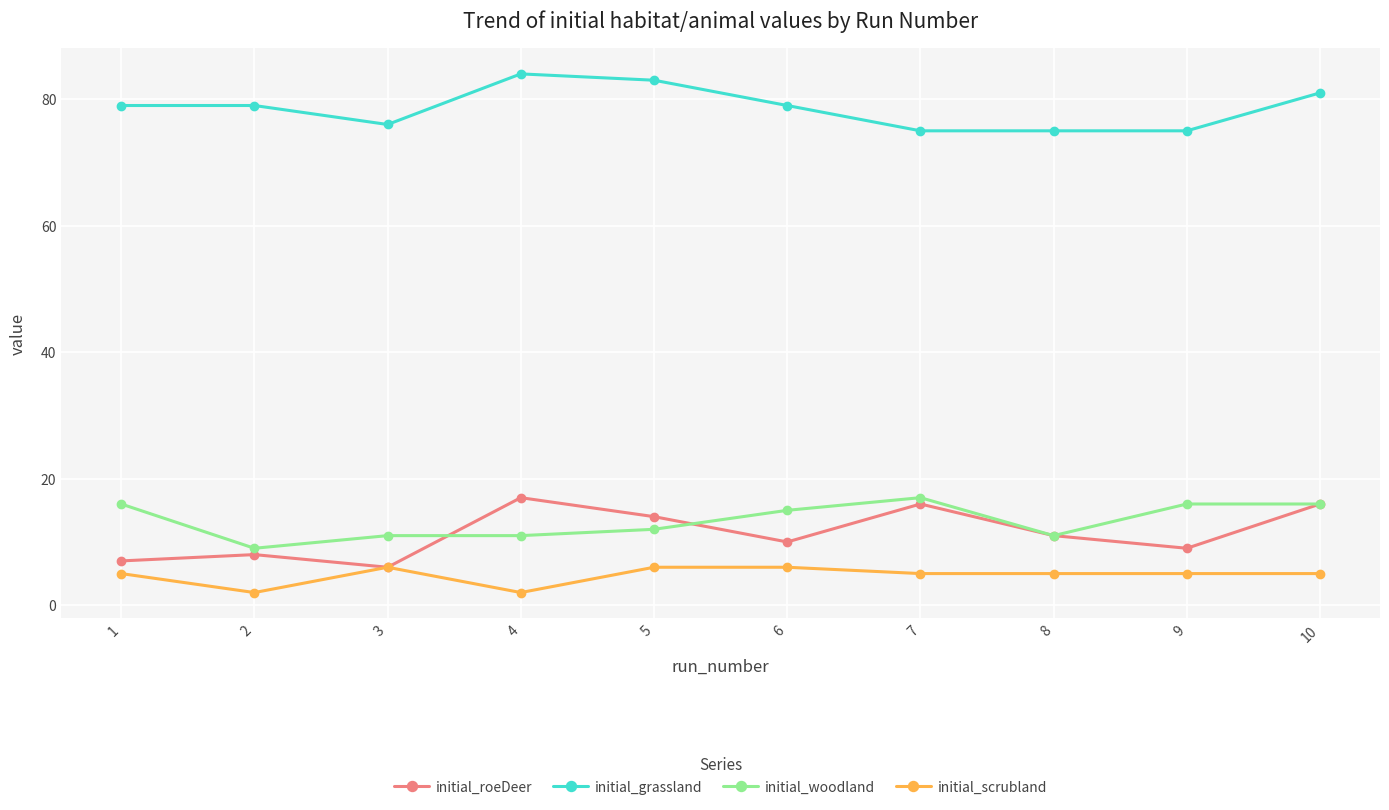

True or false: initial_grassland and initial_scrubland cross at least once.

False